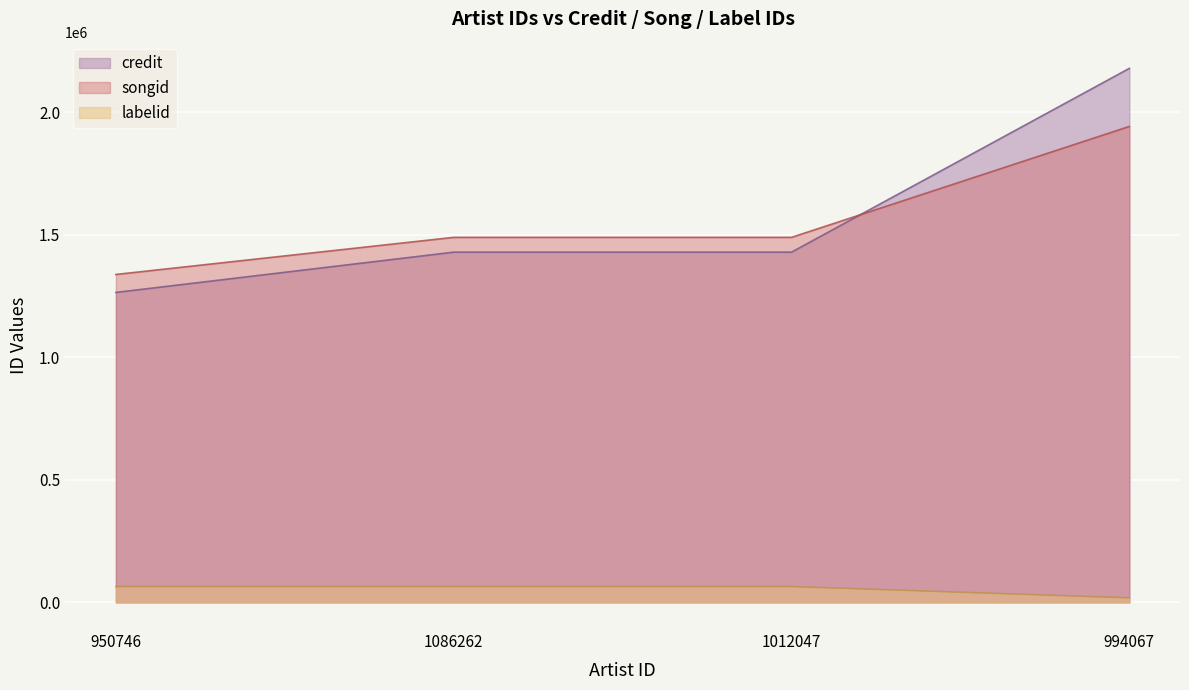

Reading left to right, what are all the values shown in this chart?

credit: 1264662	1428943	1428943	2179009
songid: 1337986	1489373	1489373	1942015
labelid: 64238	64238	64238	18167